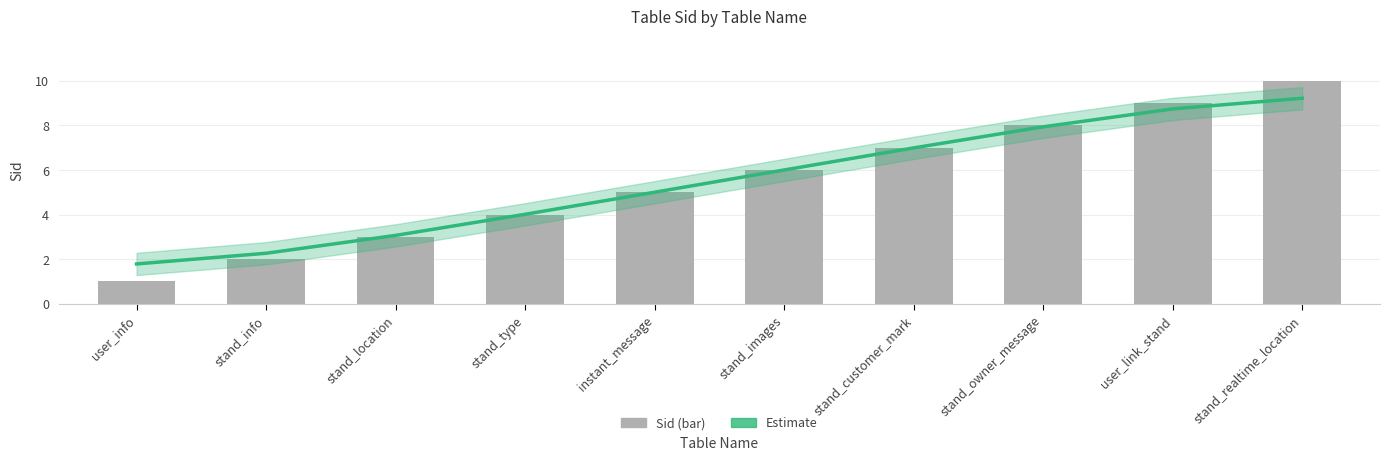

What is the difference between the second highest and minimum values in the Sid series?

8.0